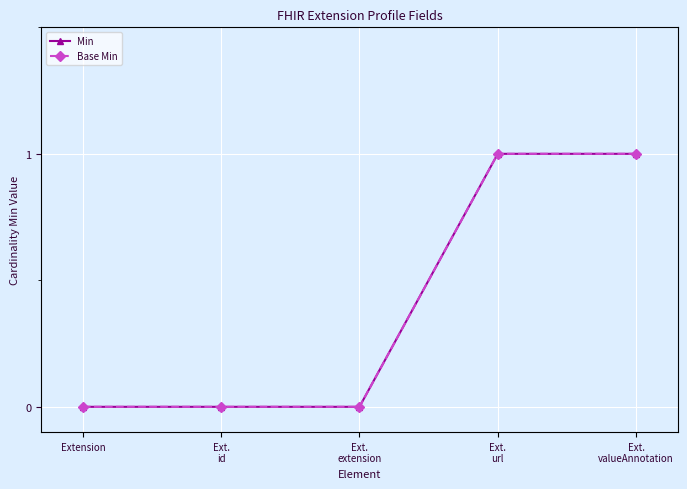

Which series has the widest spread of values?

Min